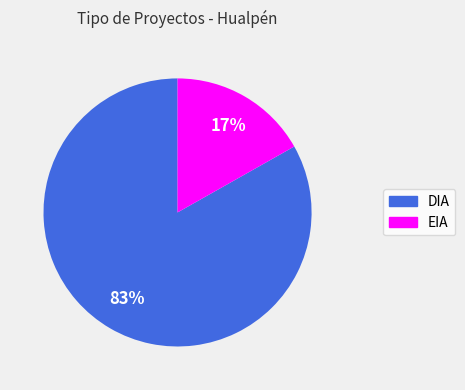

Rank the categories by value from highest to lowest.

DIA, EIA